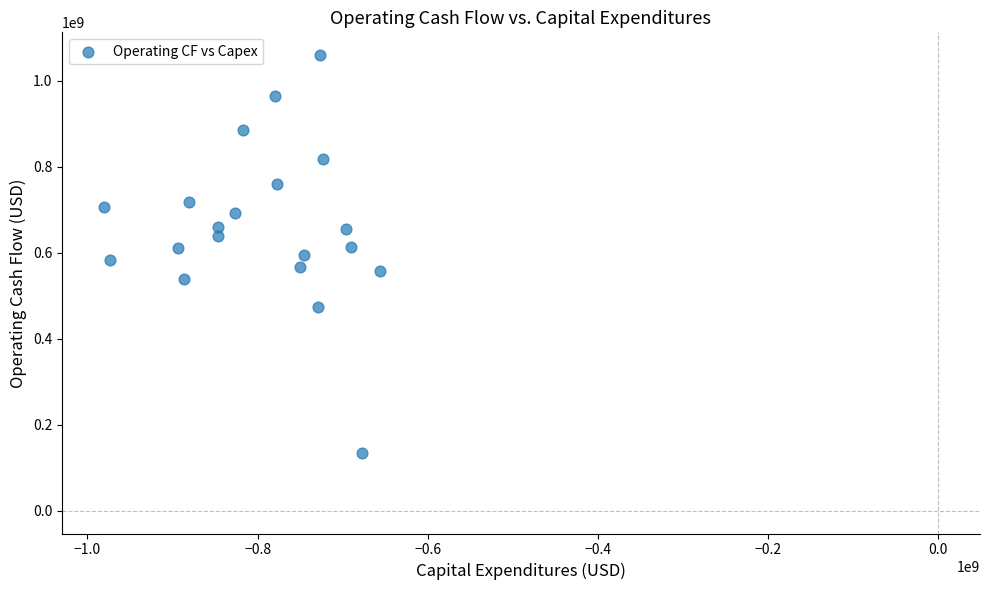

What is the range of X values (max minus min)?

325000000